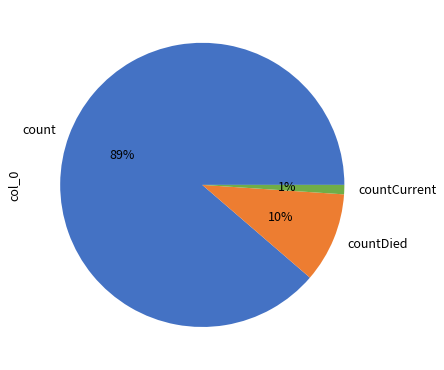

What percentage is the countCurrent slice, to the nearest percent?

1%